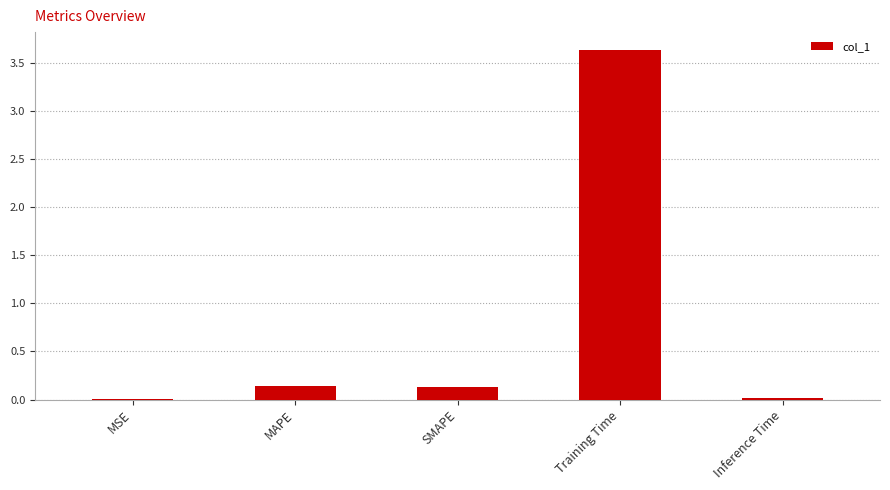

What is the sum of all values?

3.9